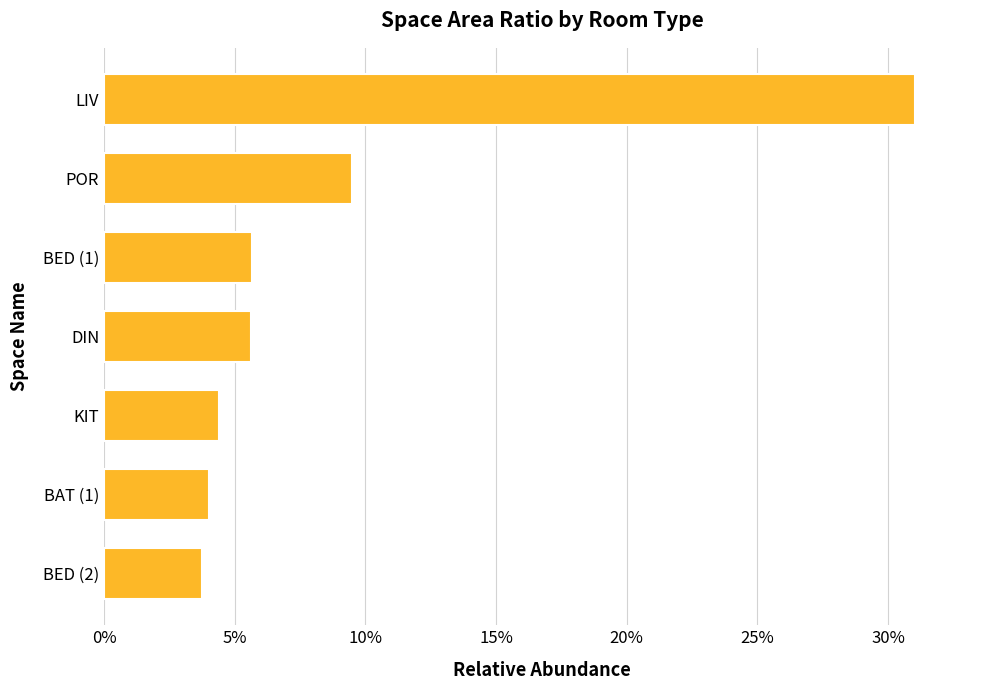

Are the bars horizontal?

Yes